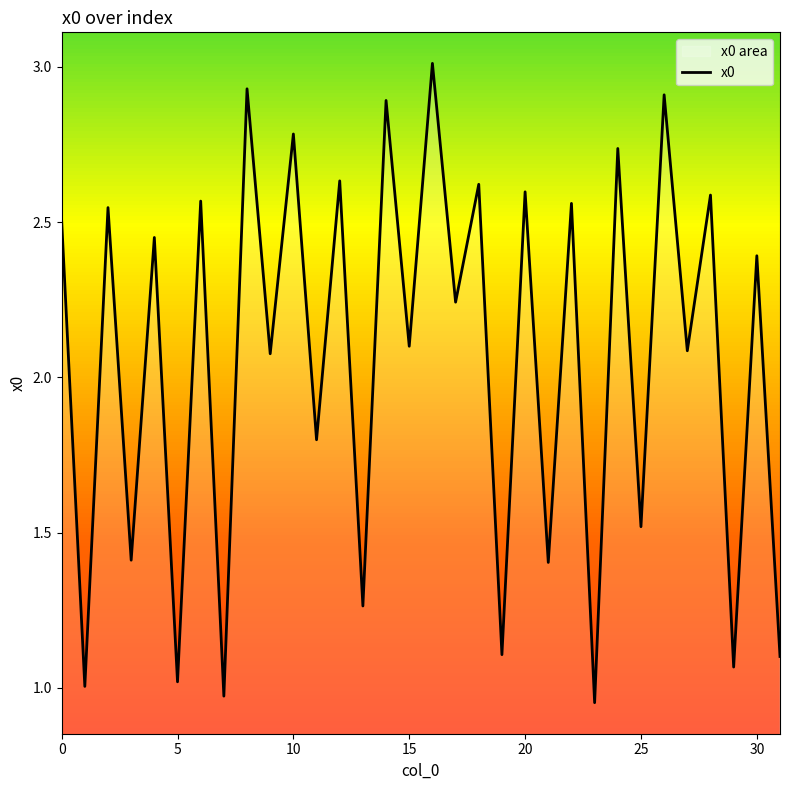

What is the greatest value displayed?

3.0